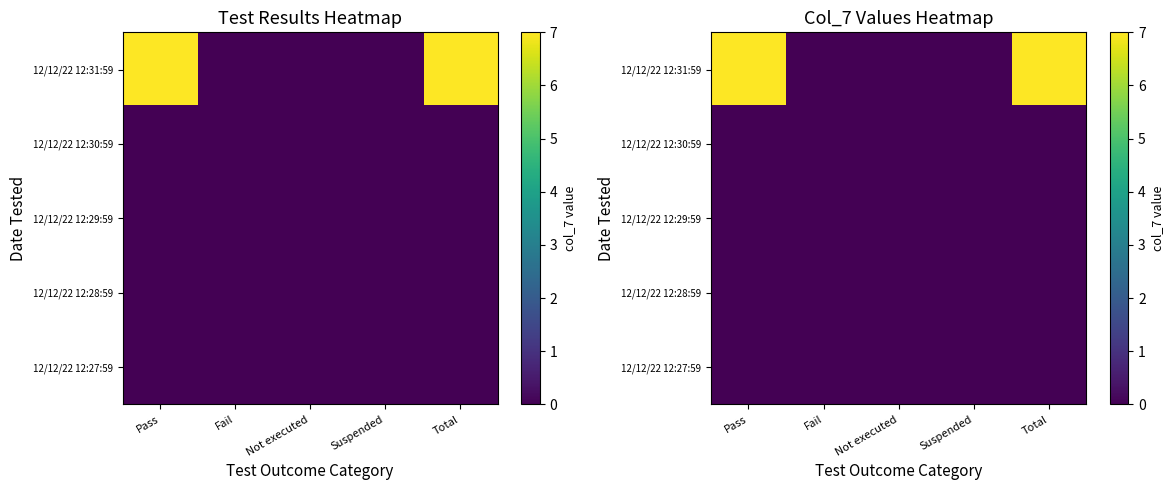

The value of 12/12/22 12:30:59 at Pass is 0. True or false?

True